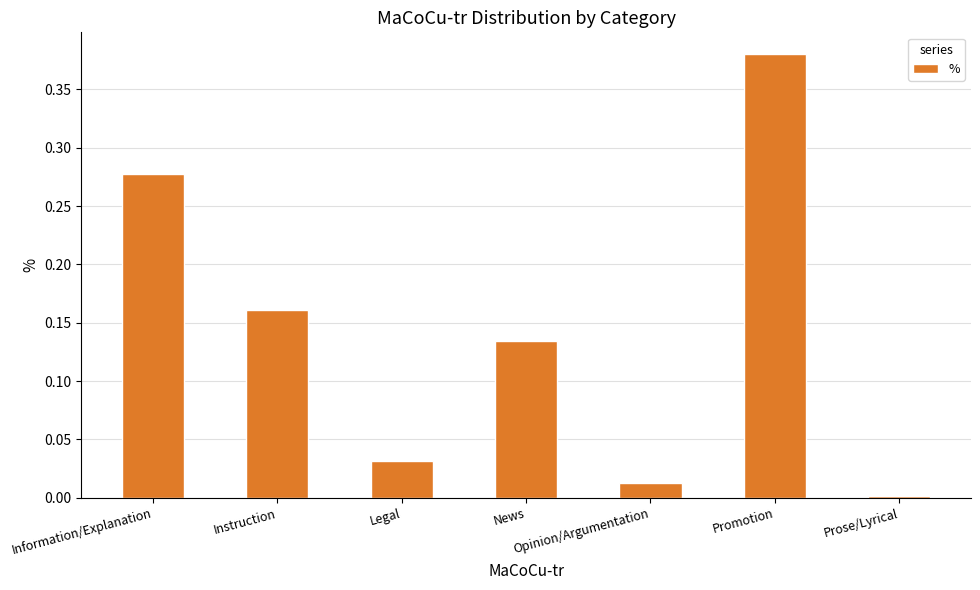

Rank the categories by value from lowest to highest.

Prose/Lyrical, Opinion/Argumentation, Legal, News, Instruction, Information/Explanation, Promotion